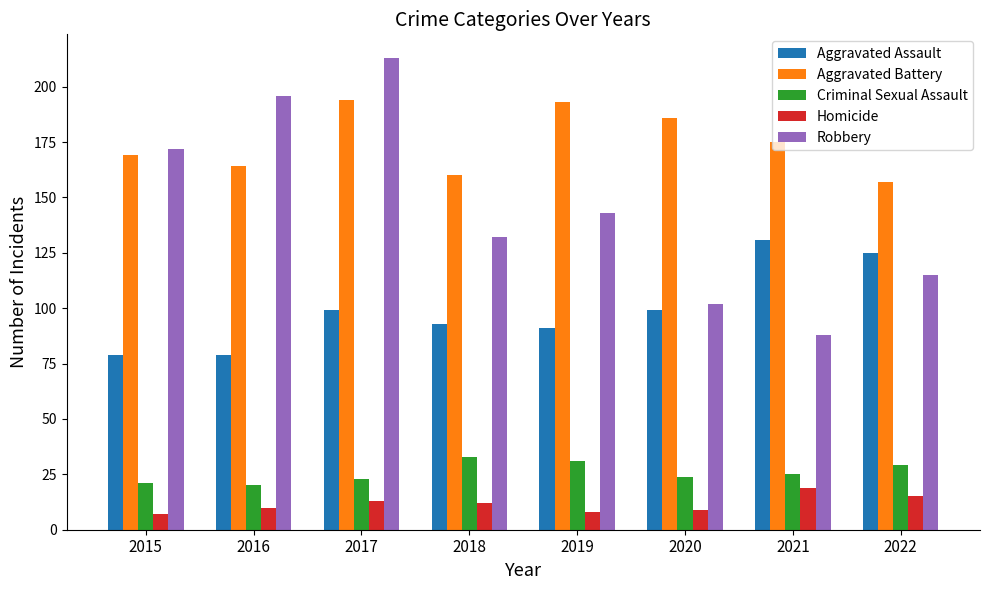

How many bars are there in each group?

5